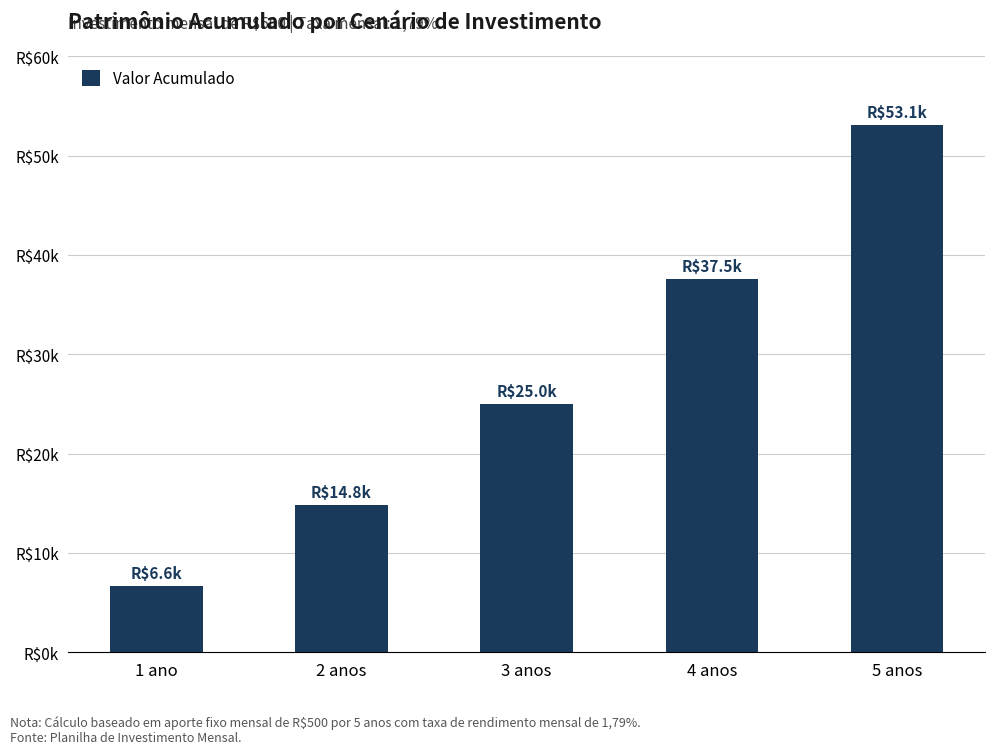

What is the value of the 4th bar from the left?

37525.0